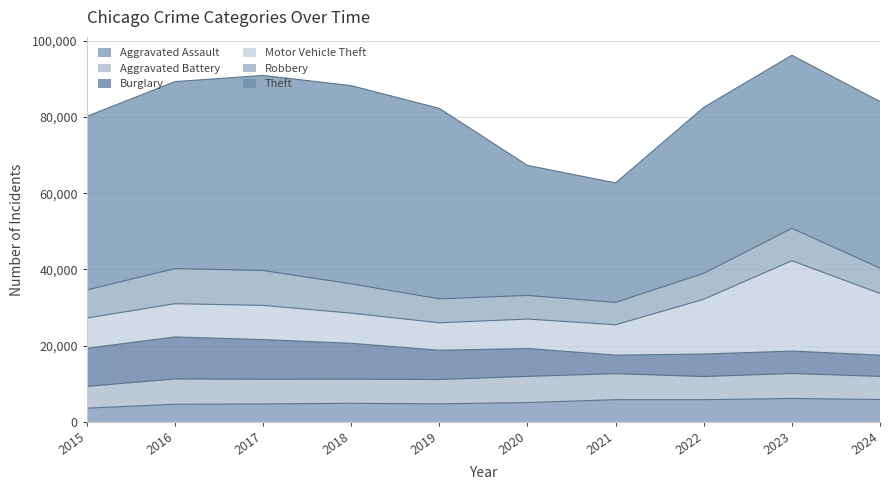

What is the value of the Motor Vehicle Theft point at the 8th from the left?

14360